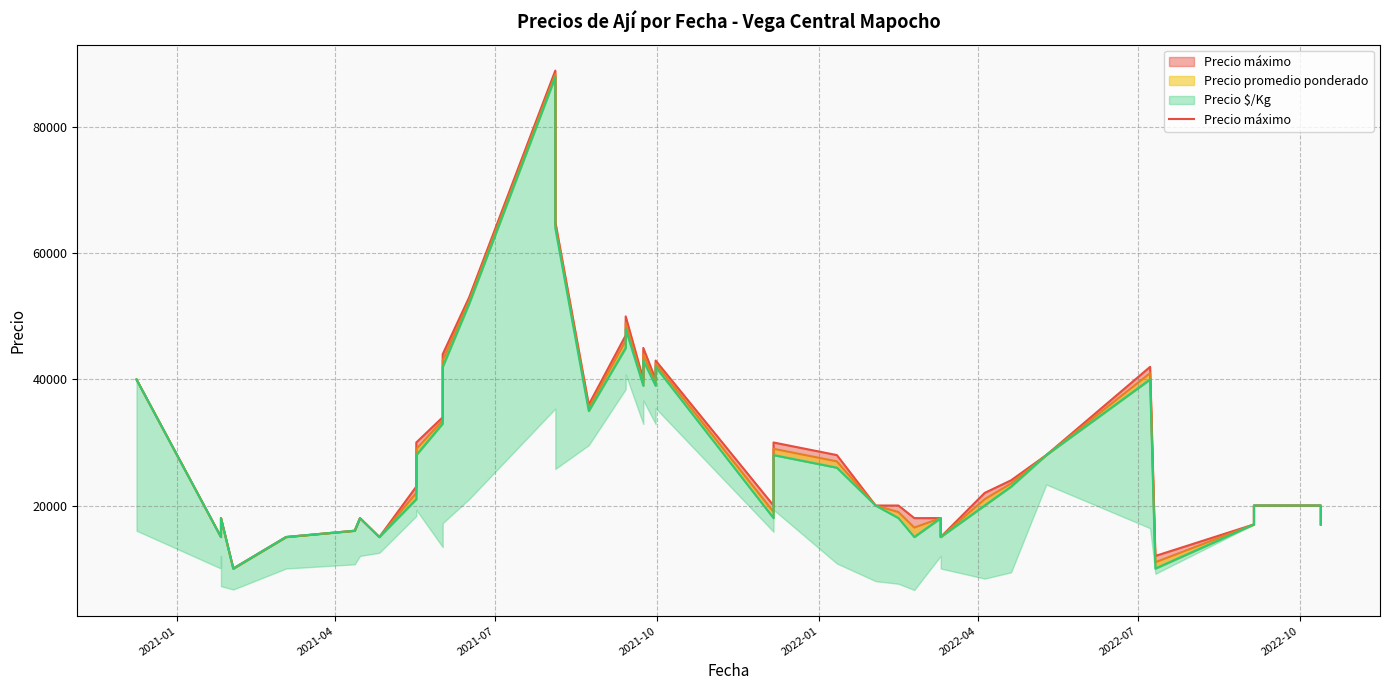

True or false: Precio mínimo line and Precio máximo line intersect in this chart.

False